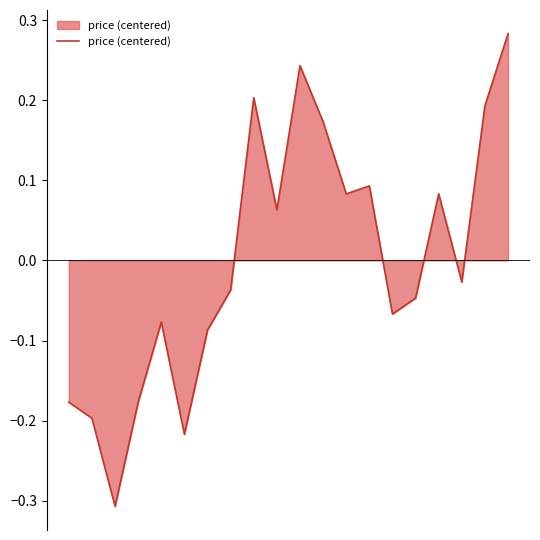

True or false: the data has more than 1 interior local peaks.

True